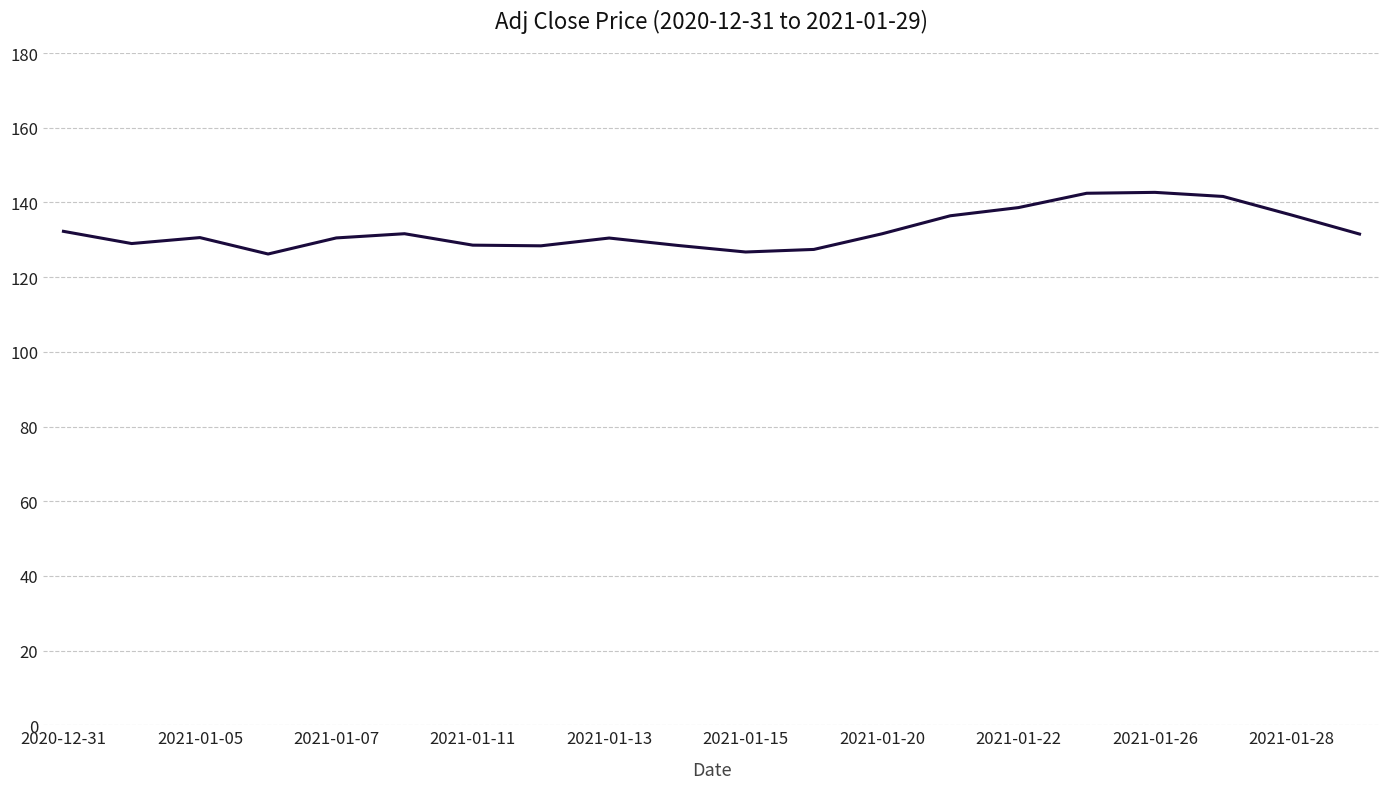

What is the difference between the maximum and minimum values?

16.5